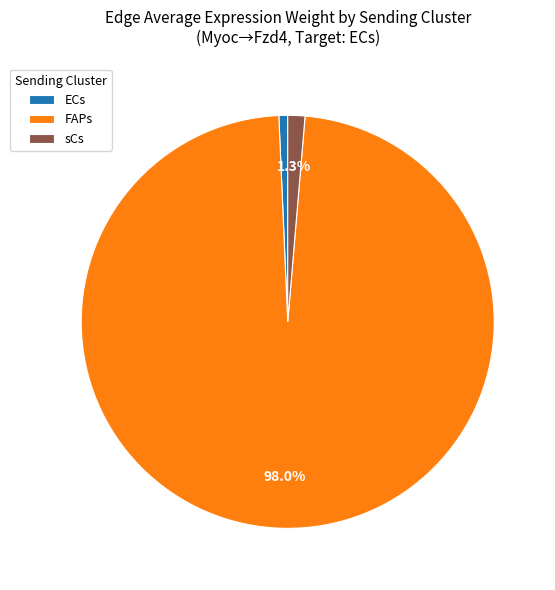

Combined, do FAPs and ECs account for over 50%?

Yes